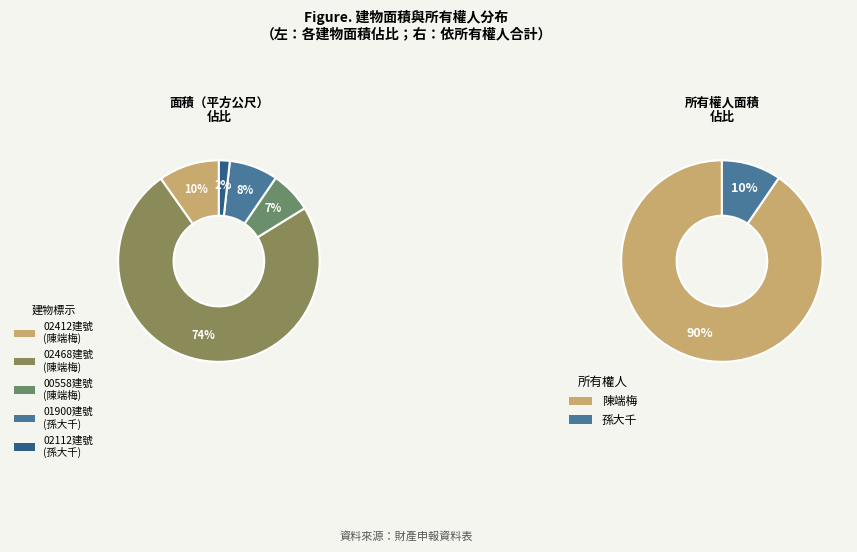

Approximately how many times larger is the value at 桃園縣八德市同福段 02112 建號 compared to 新北市永和區永安段 00558 建號?

0.3